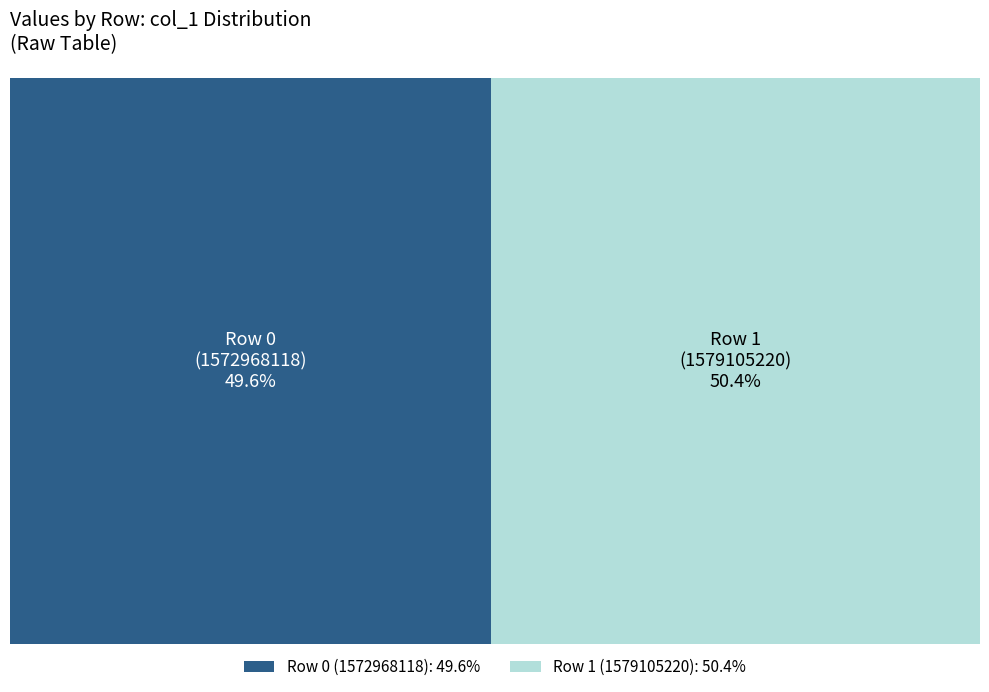

Is it true that 1579105220 is 50% of the pie?

True